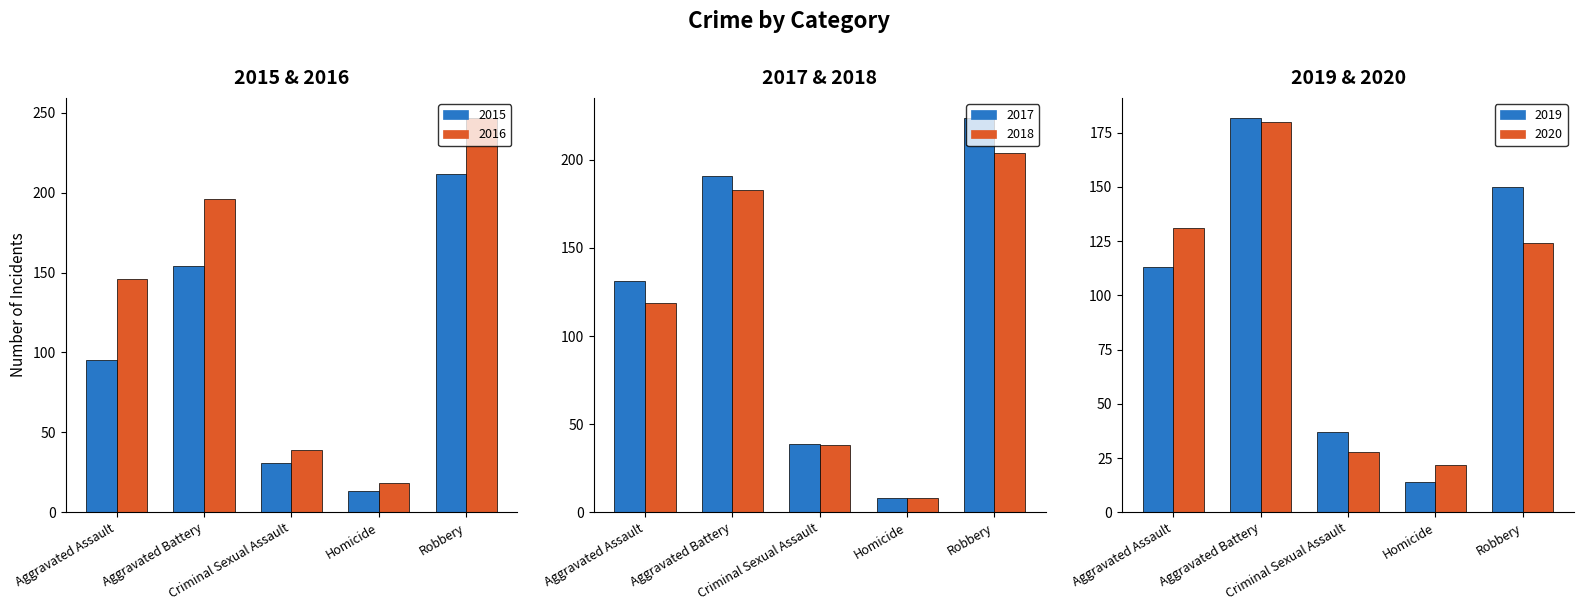

Does the chart contain any negative values?

No